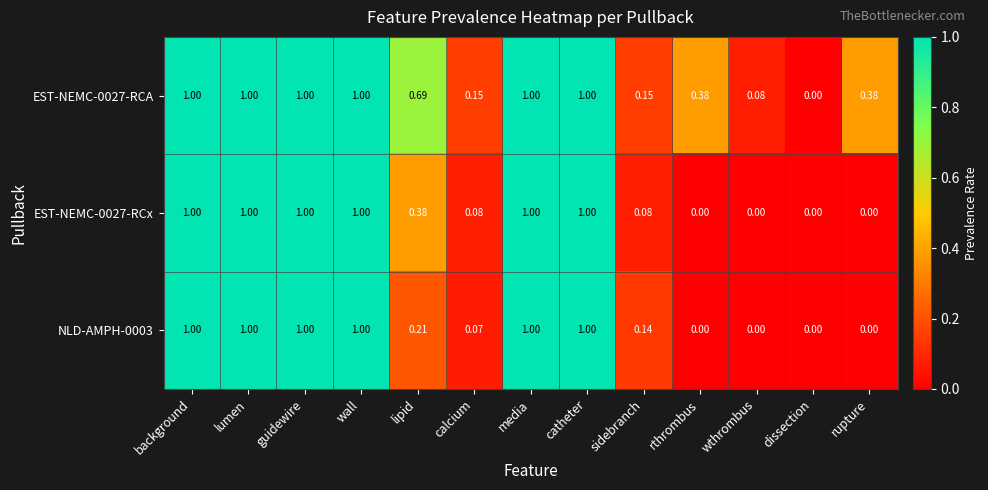

What is the total value across all series at calcium?

0.3